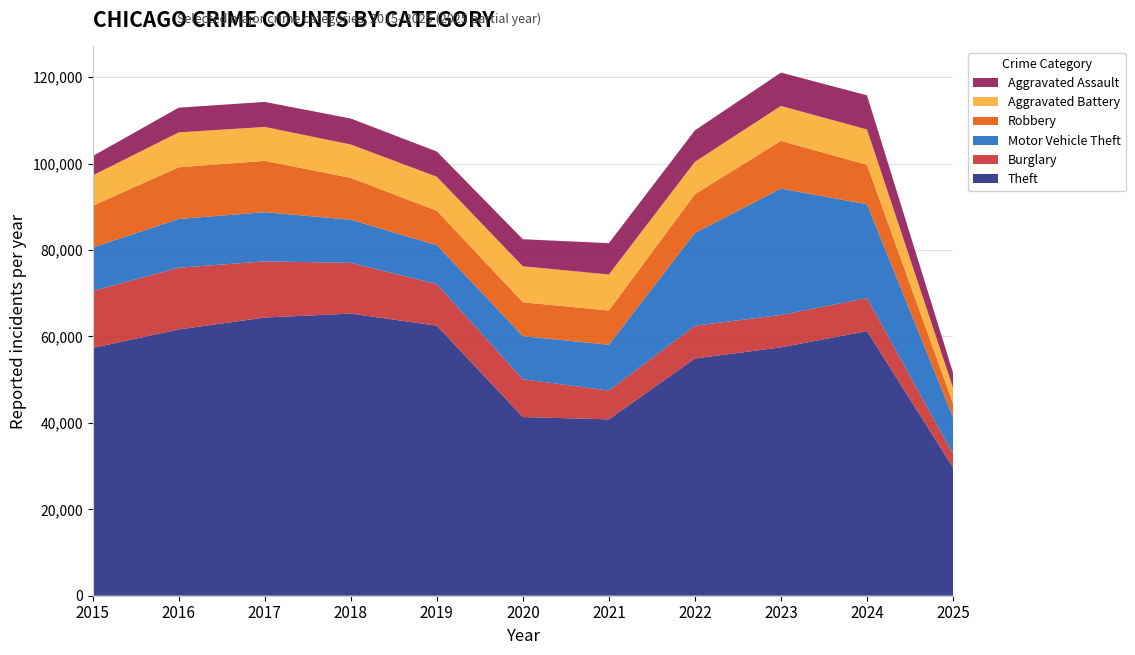

Reading left to right, extract all data points from this chart.

Theft: 2015=57352	2016=61624	2017=64386	2018=65290	2019=62499	2020=41350	2021=40820	2022=54899	2023=57486	2024=61249	2025=29664
Burglary: 2015=13184	2016=14289	2017=13001	2018=11747	2019=9638	2020=8758	2021=6661	2022=7594	2023=7485	2024=7651	2025=3137
Motor Vehicle Theft: 2015=10068	2016=11285	2017=11380	2018=9985	2019=8978	2020=9960	2021=10604	2022=21472	2023=29255	2024=21702	2025=8497
Robbery: 2015=9638	2016=11960	2017=11881	2018=9681	2019=7995	2020=7855	2021=7920	2022=8964	2023=11052	2024=9119	2025=3186
Aggravated Battery: 2015=7018	2016=8085	2017=7845	2018=7734	2019=7858	2020=8320	2021=8346	2022=7495	2023=8080	2024=8184	2025=3637
Aggravated Assault: 2015=4480	2016=5713	2017=5793	2018=6002	2019=5841	2020=6265	2021=7242	2022=7281	2023=7712	2024=7903	2025=3488